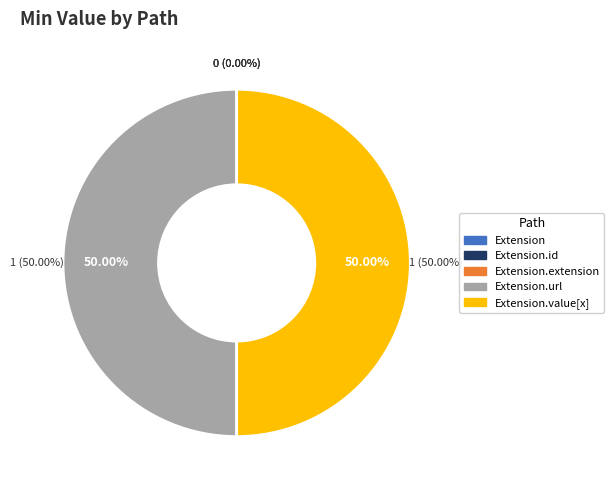

To the nearest percent, what is the difference between the Extension.url and Extension slice percentages?

50%